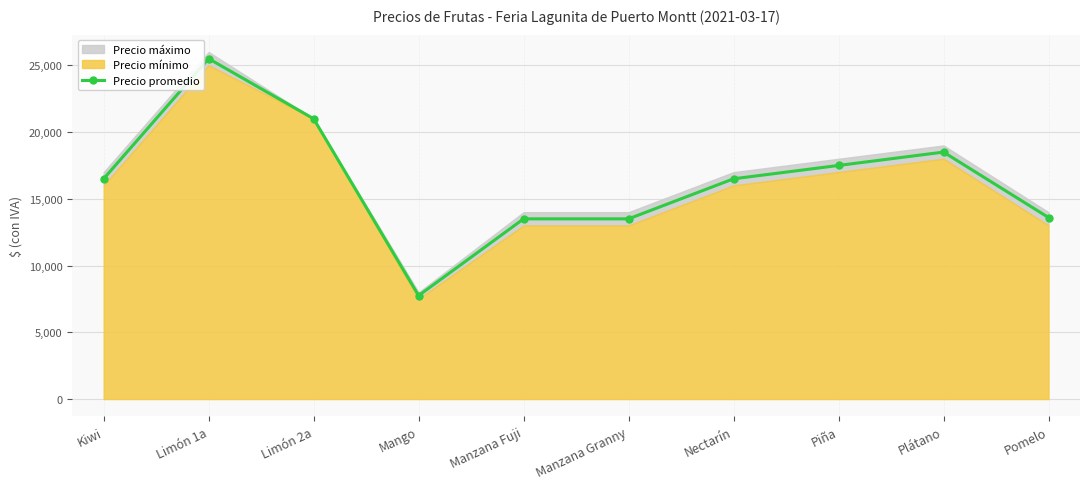

What is the maximum value shown in the chart?

25500